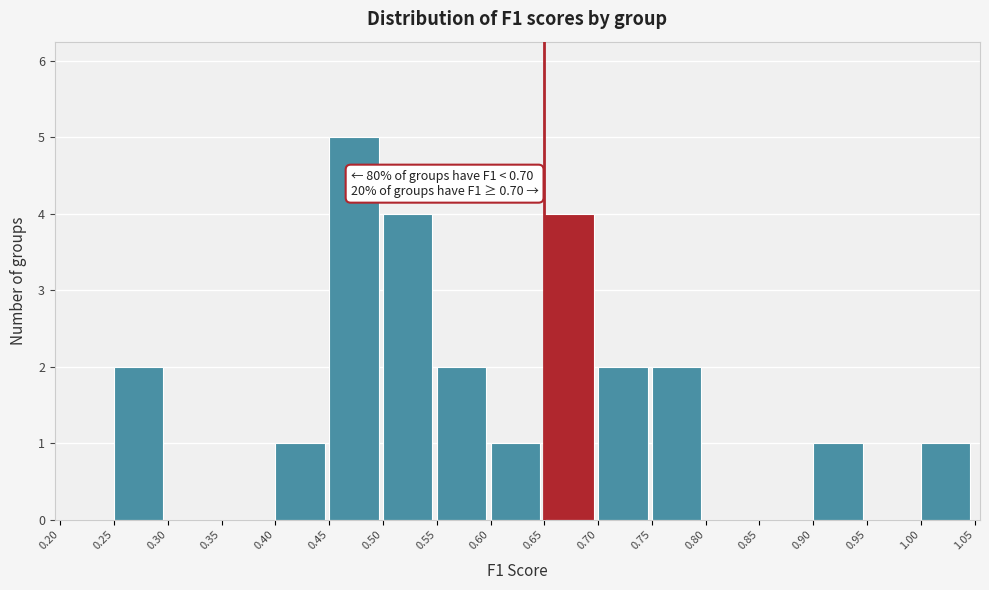

Over which range of the x-axis is the bar tallest?

0.45 to 0.50